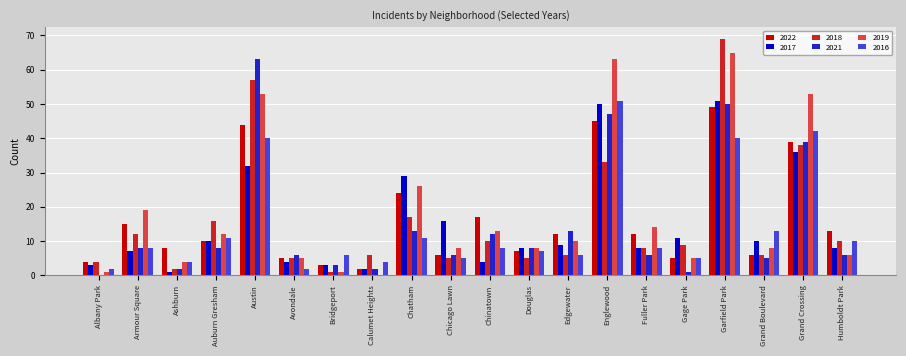

Is the value of 2021 at Grand Crossing greater than the value of 2019 at Humboldt Park?

Yes